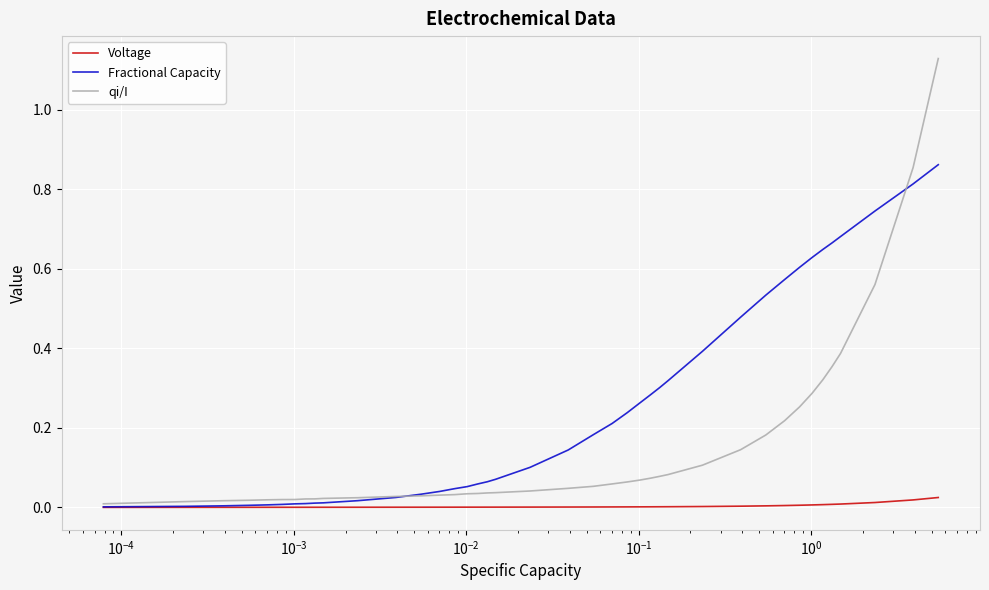

Which series has the largest total across all categories?

Fractional Capacity